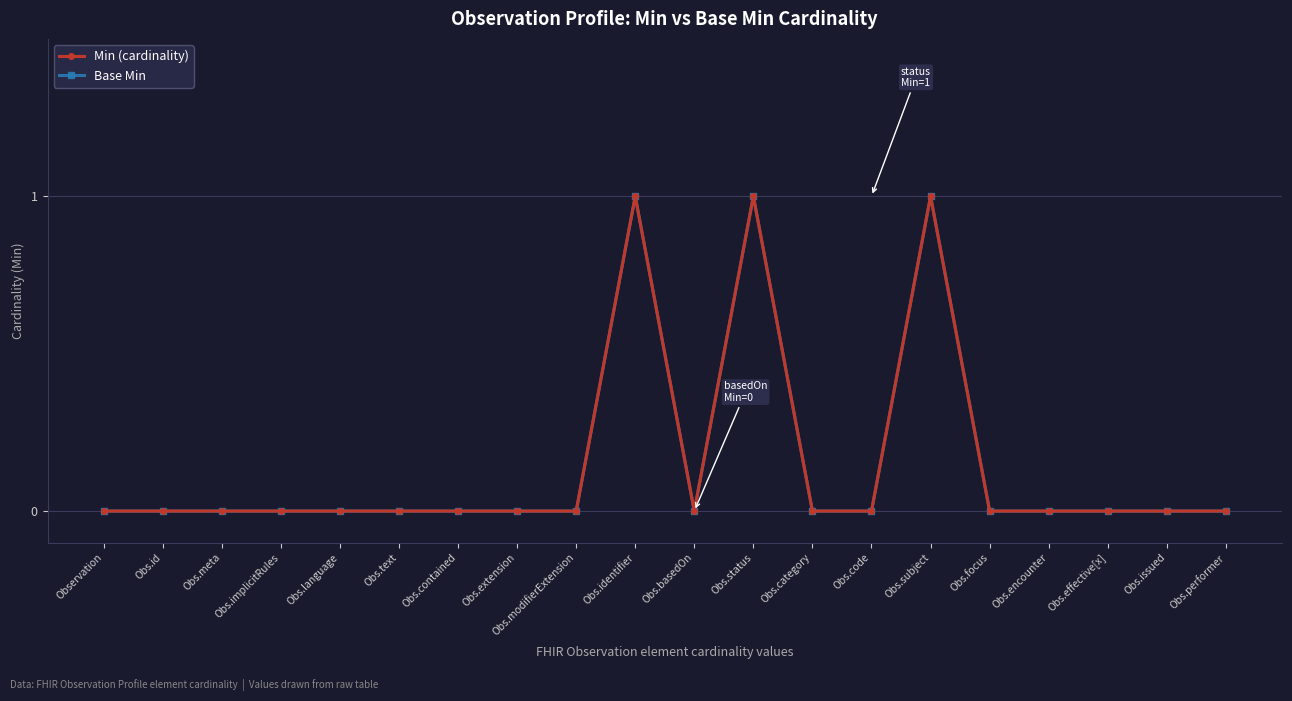

How many values in the Base Min series exceed 0?

3